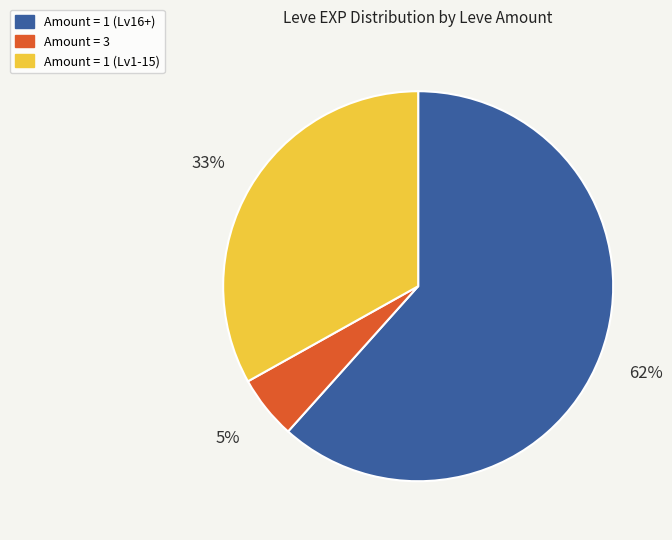

To the nearest percent, what is the average slice percentage?

33%